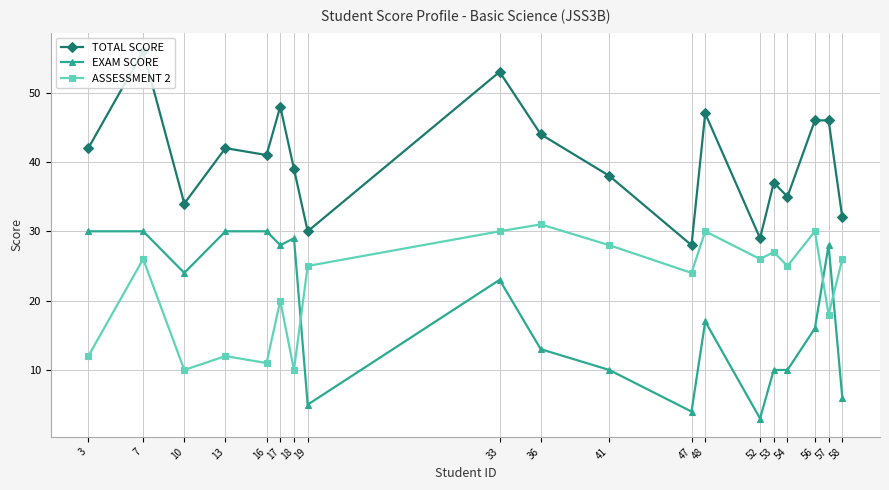

True or false: TOTAL SCORE has more than 0 points higher than both neighbors.

True